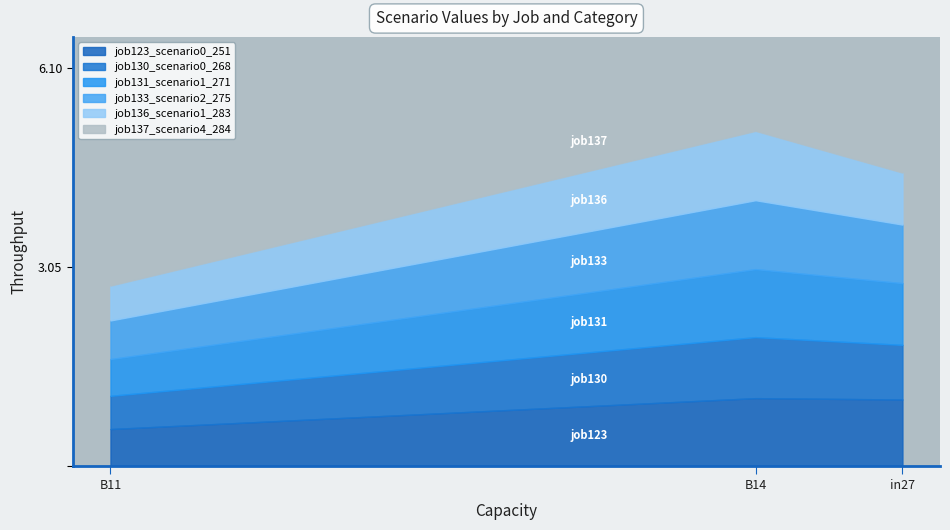

The value of job123_scenario0_251 at in27 is 1.0. True or false?

True